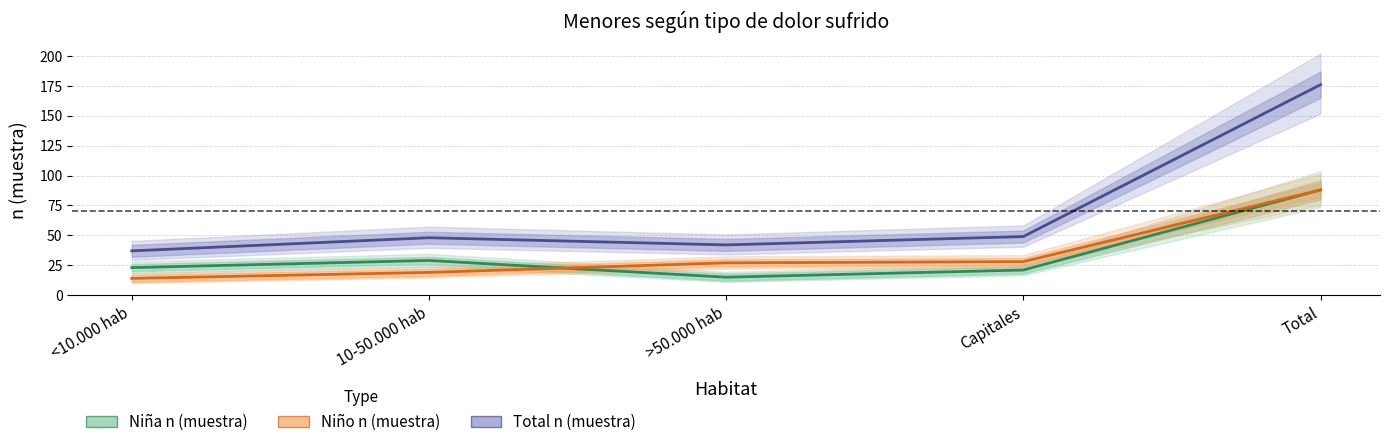

At which label does Total n (muestra) first exceed 48?

Capitales